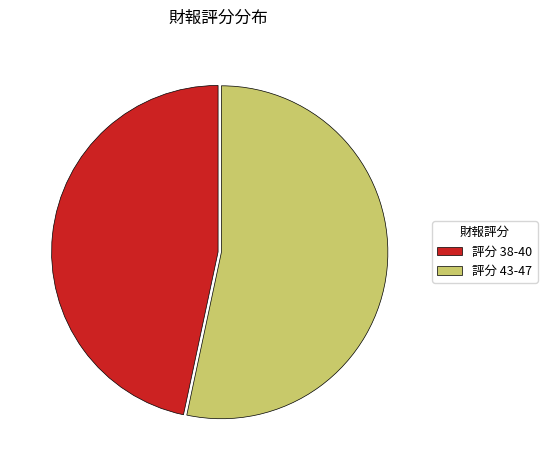

Is it true that 評分 38-40 is 54% of the pie?

False